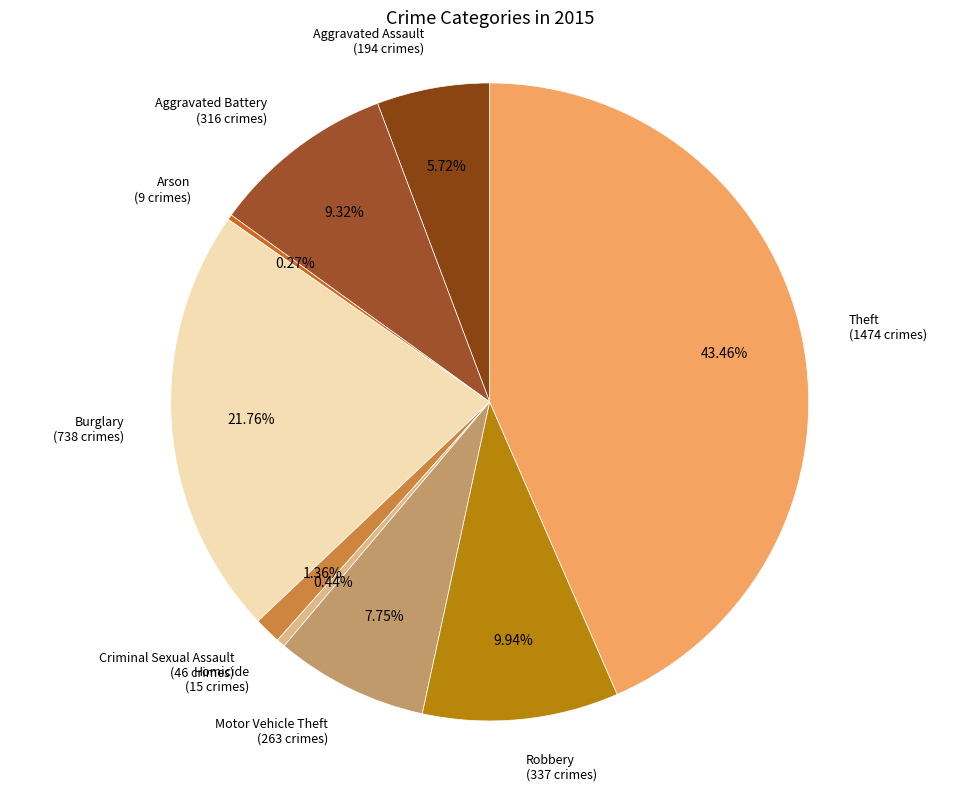

Rank the categories by value from lowest to highest.

Arson, Homicide, Criminal Sexual Assault, Aggravated Assault, Motor Vehicle Theft, Aggravated Battery, Robbery, Burglary, Theft